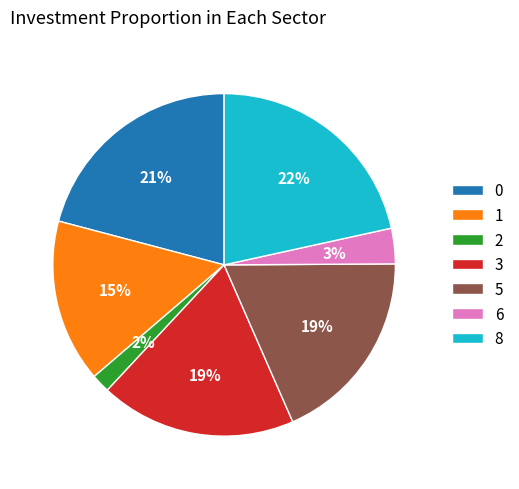

What is the largest slice in the pie chart?

8